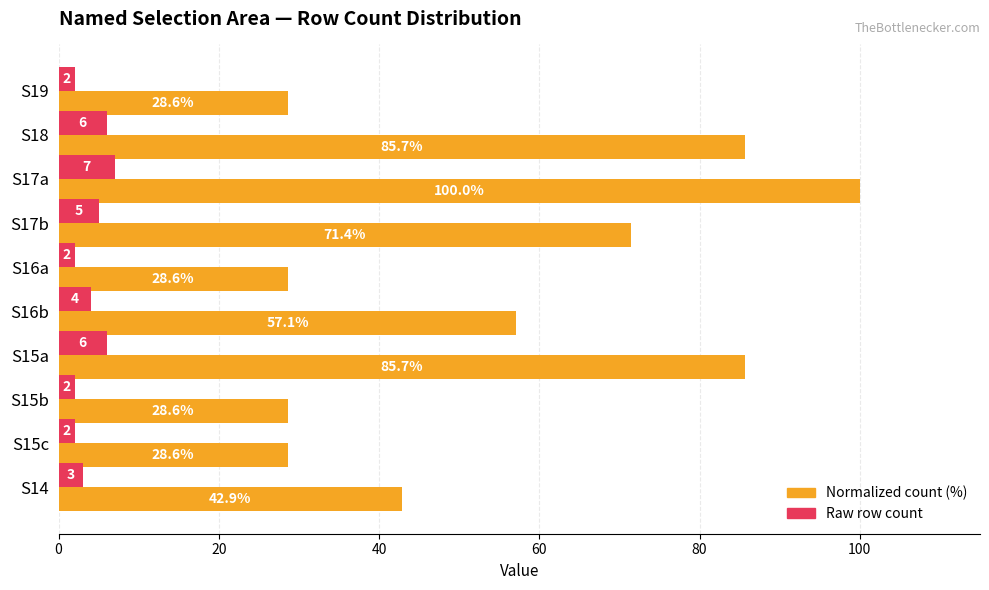

What is the minimum value shown in the chart?

2.0